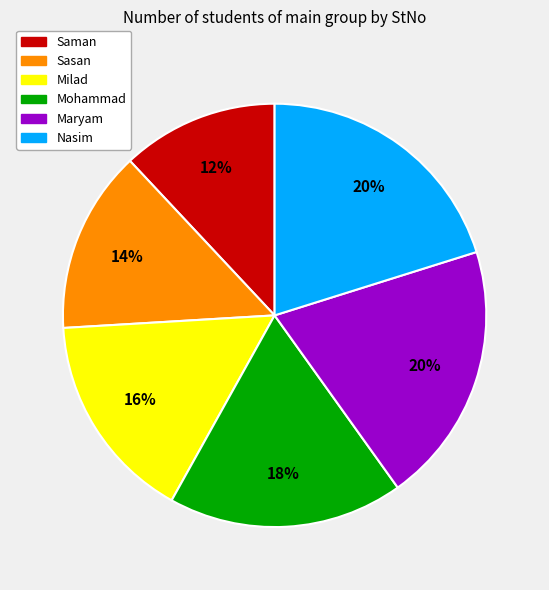

To the nearest percent, what is the difference between the Nasim and Sasan slice percentages?

6%